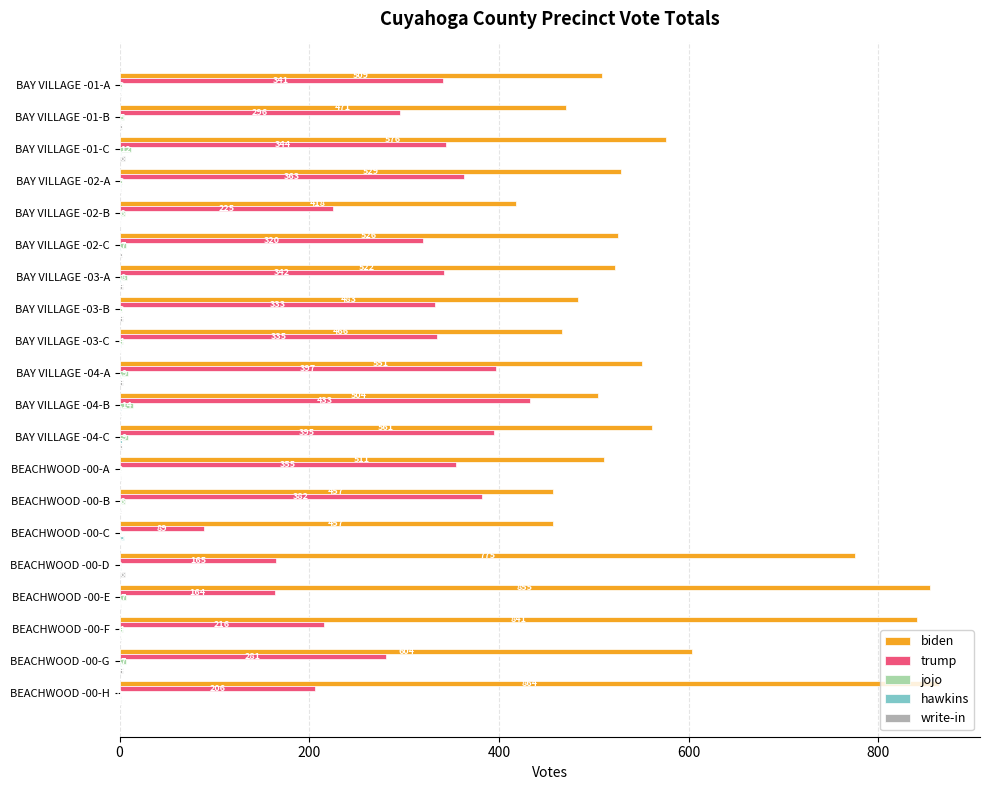

The value of trump at BEACHWOOD -00-F is 347. True or false?

False